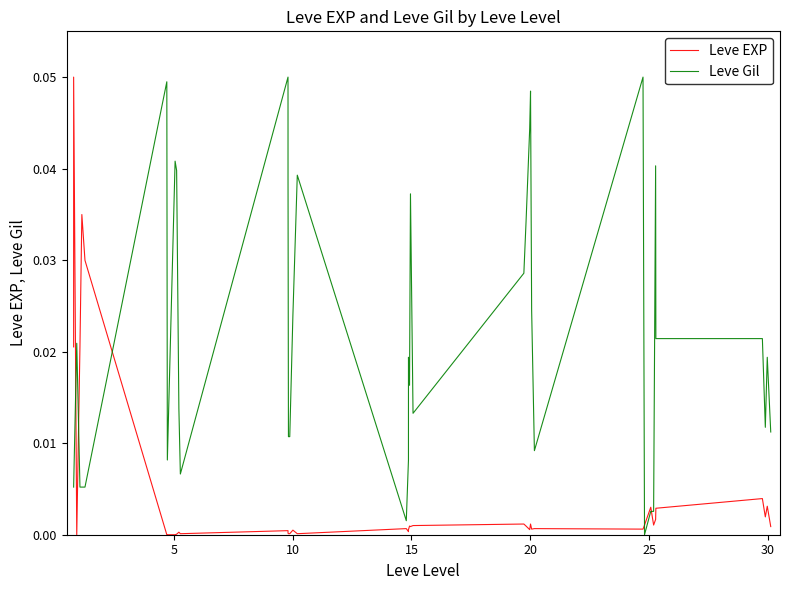

How many categories are shown in the chart?

40